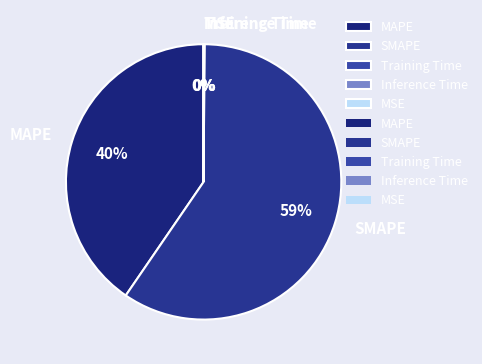

Which category has the biggest portion of the pie?

SMAPE